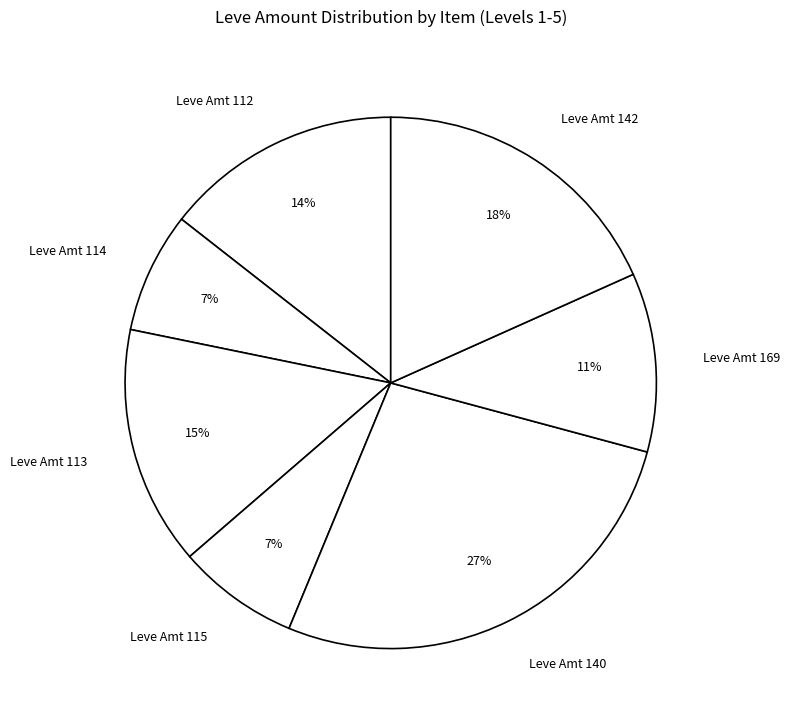

Do Leve Amt 112 and Leve Amt 114 together represent more than half of the pie?

No